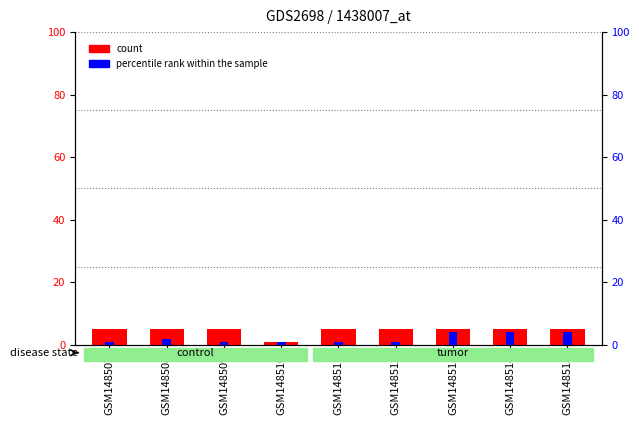

What is the sum of the percentile rank within the sample values at GSM148509 and GSM148512?

2